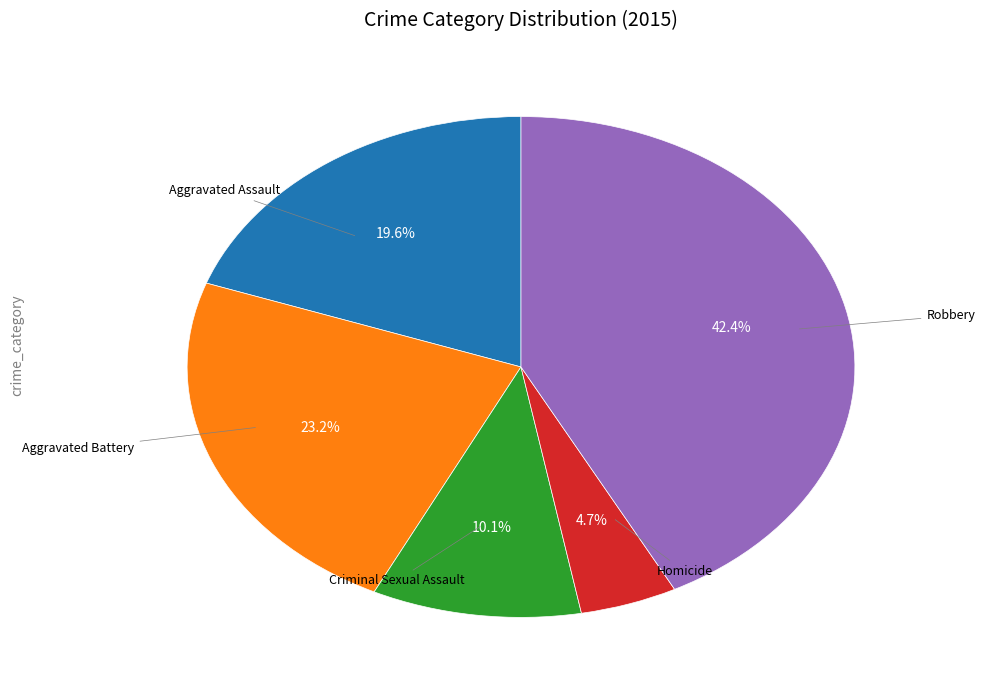

Is there a majority slice in this chart?

No